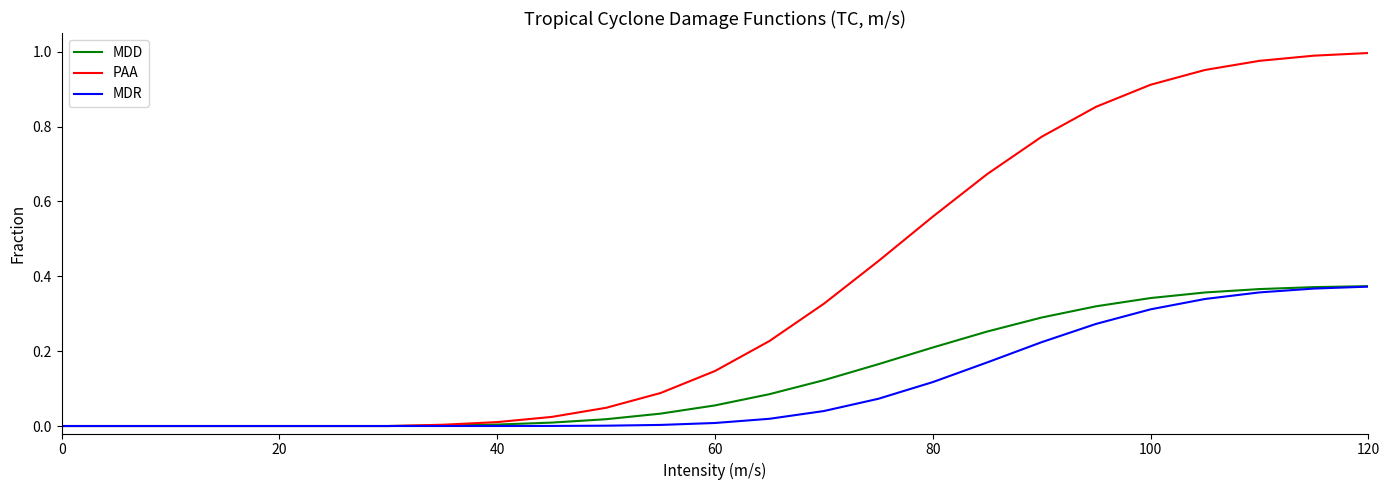

Which series has the largest range (max minus min)?

PAA